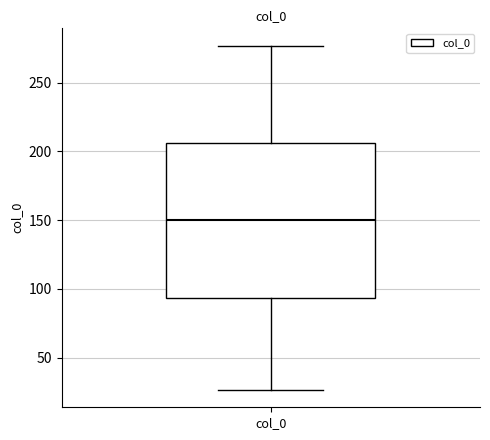

Where does the lower whisker of the box for col_0 end on the y-axis? The values are not printed on the chart, so give them approximately, as read against the axis.

25